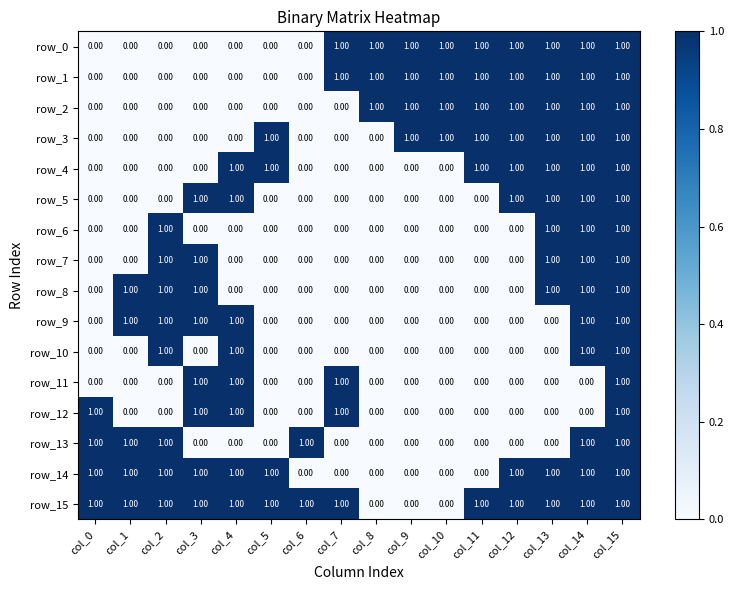

How many row_3 values are between 0 and 1?

16